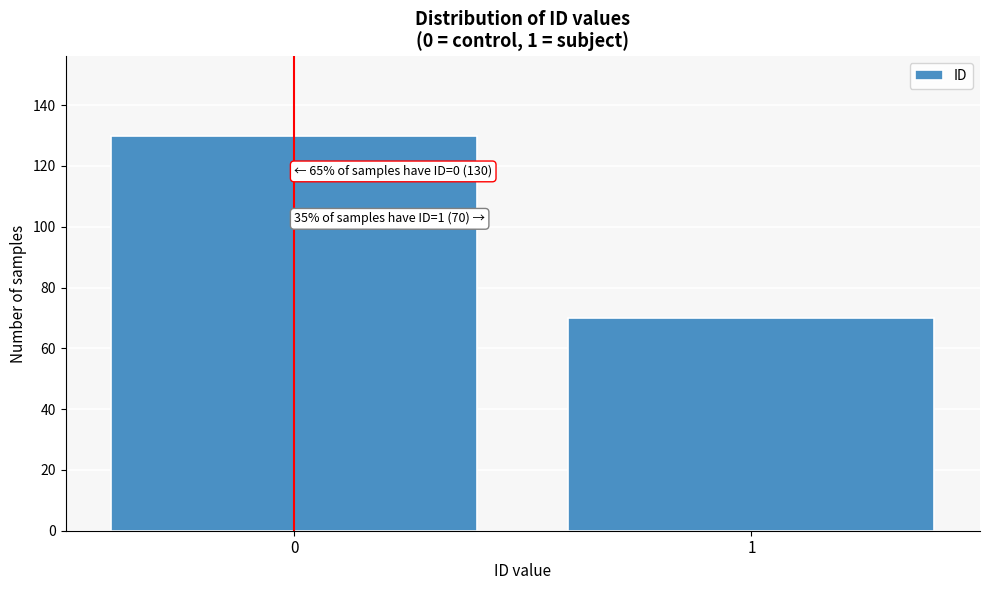

Reading right to left, extract all data points from this chart.

1=70	0=130